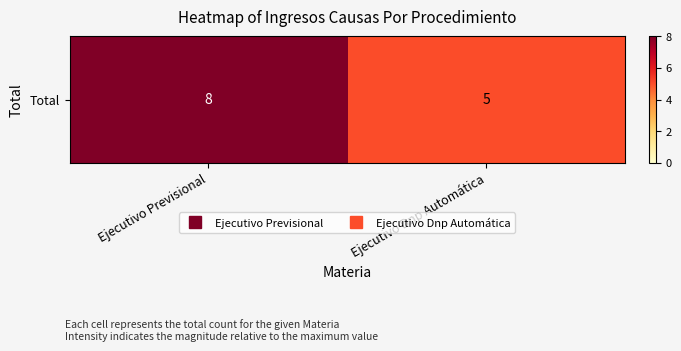

What is the sum of the values at Ejecutivo Previsional and Ejecutivo Dnp Automática?

13